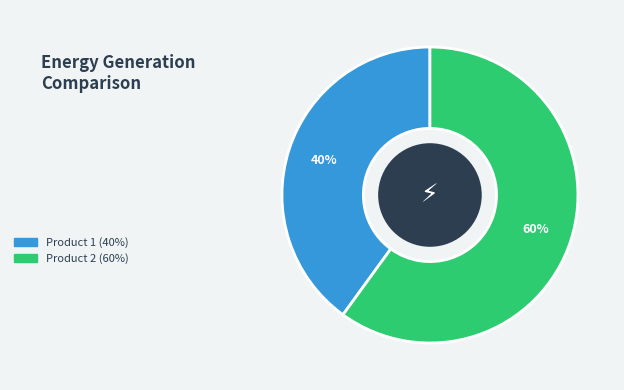

To the nearest percent, what is the difference between the largest and smallest slice percentages?

20%